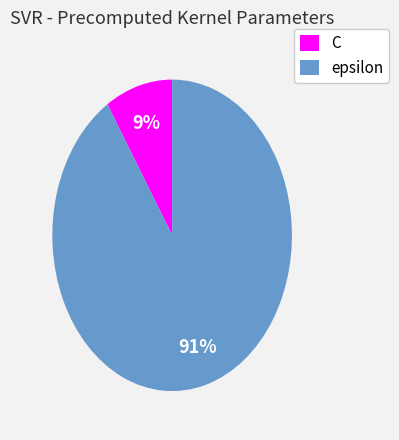

Is epsilon the majority of the pie?

Yes